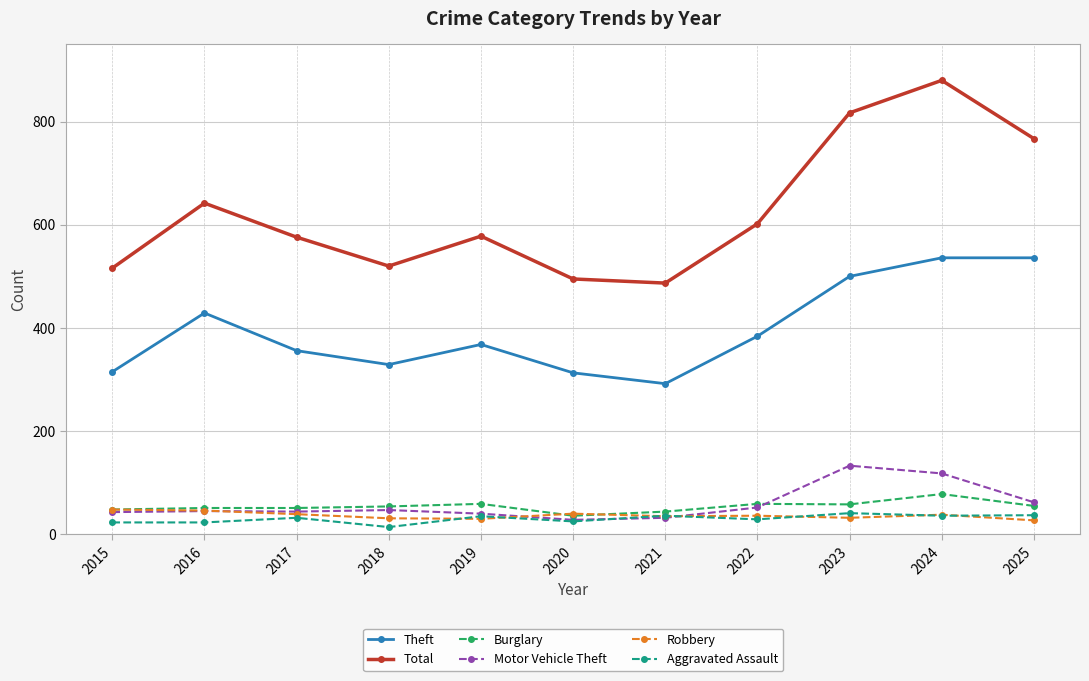

How many distinct data groups are displayed?

6